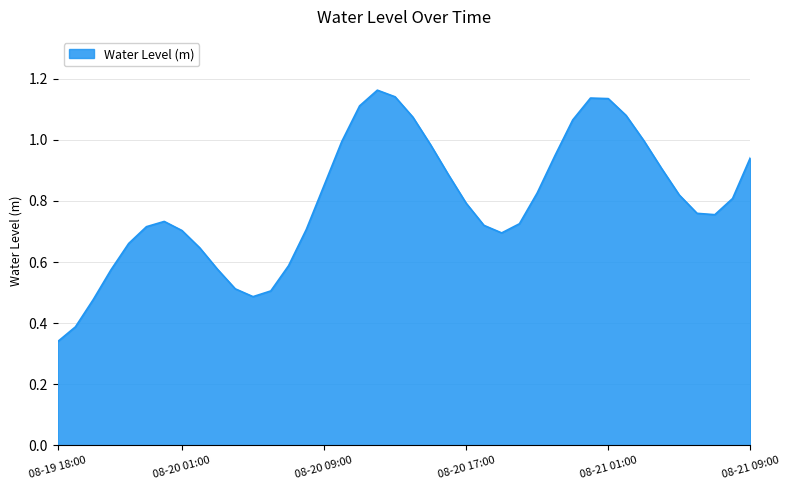

Which label corresponds to the smallest value in the chart?

08-19 18:00